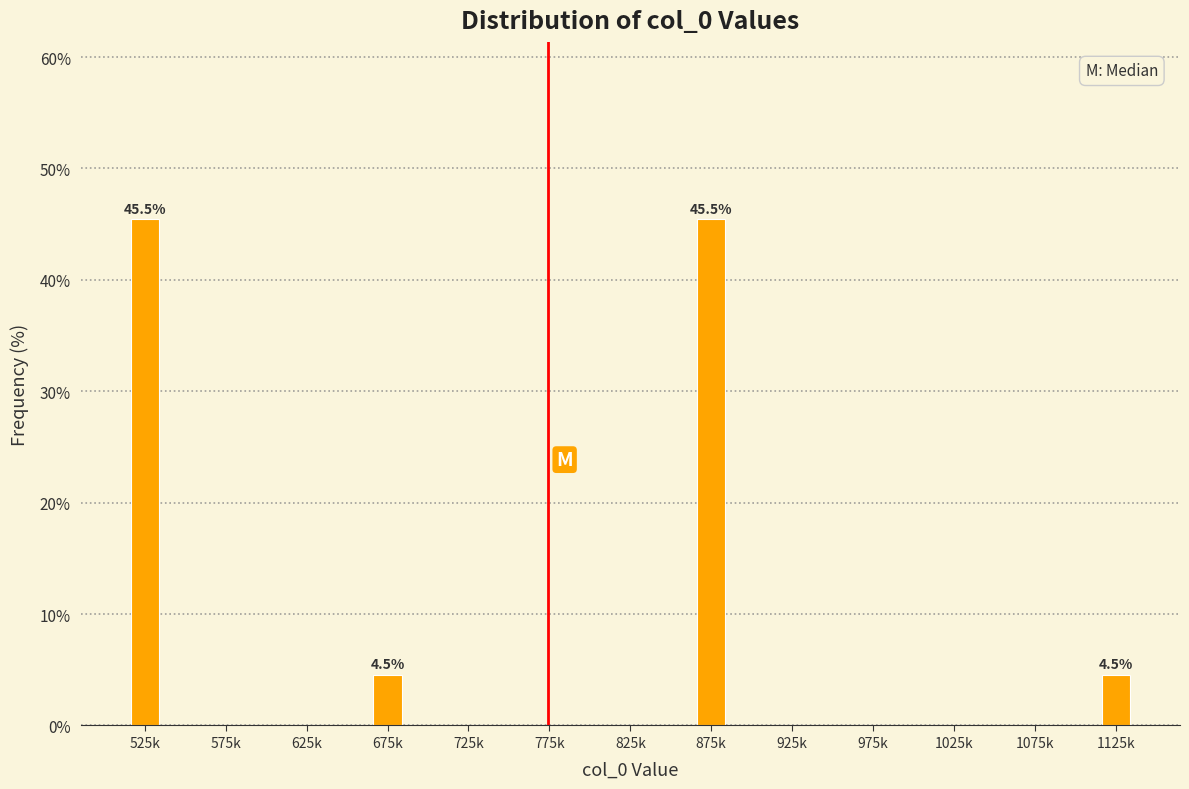

Reading left to right, transcribe all the data shown in this chart.

525k=45.5	575k=0.0	625k=0.0	675k=4.5	725k=0.0	775k=0.0	825k=0.0	875k=45.5	925k=0.0	975k=0.0	1025k=0.0	1075k=0.0	1125k=4.5